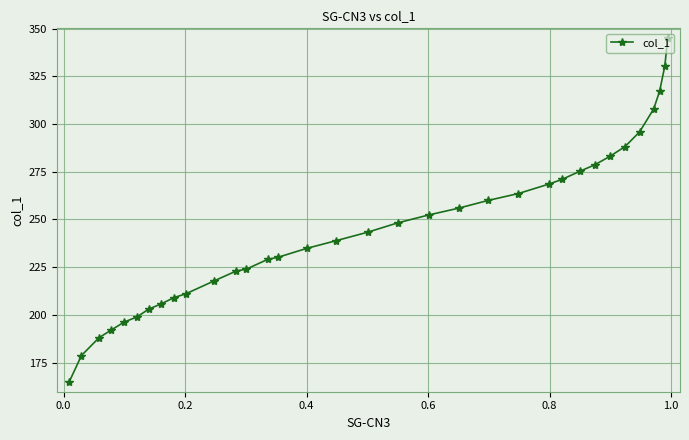

What is the difference between the maximum and second lowest values?

166.4